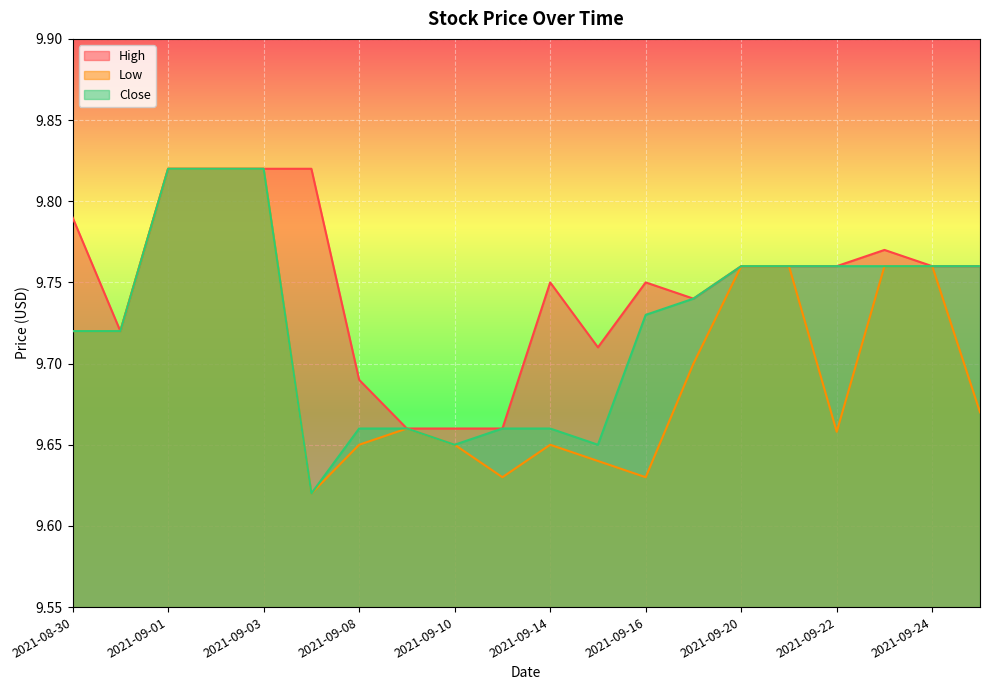

Which category has the lowest value in the Low series?

2021-09-07